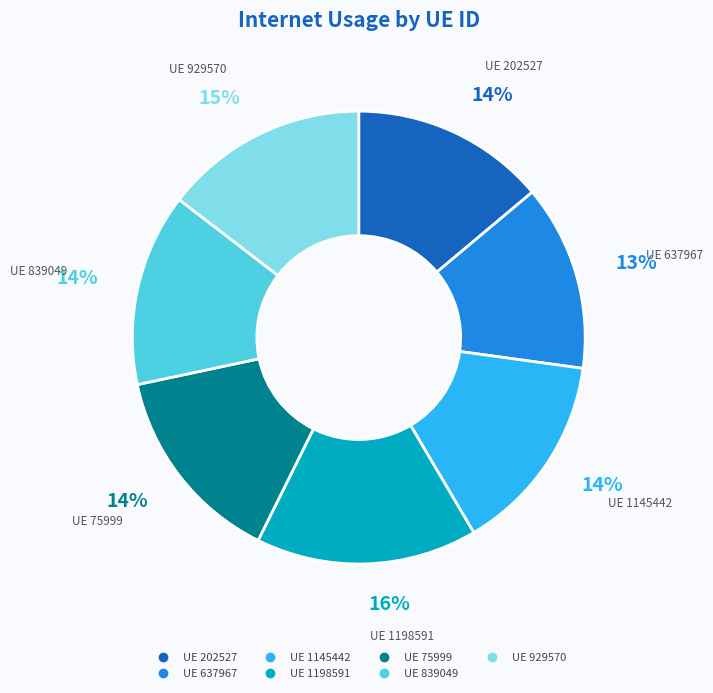

To the nearest percent, what is the difference between the largest and smallest slice percentages?

3%